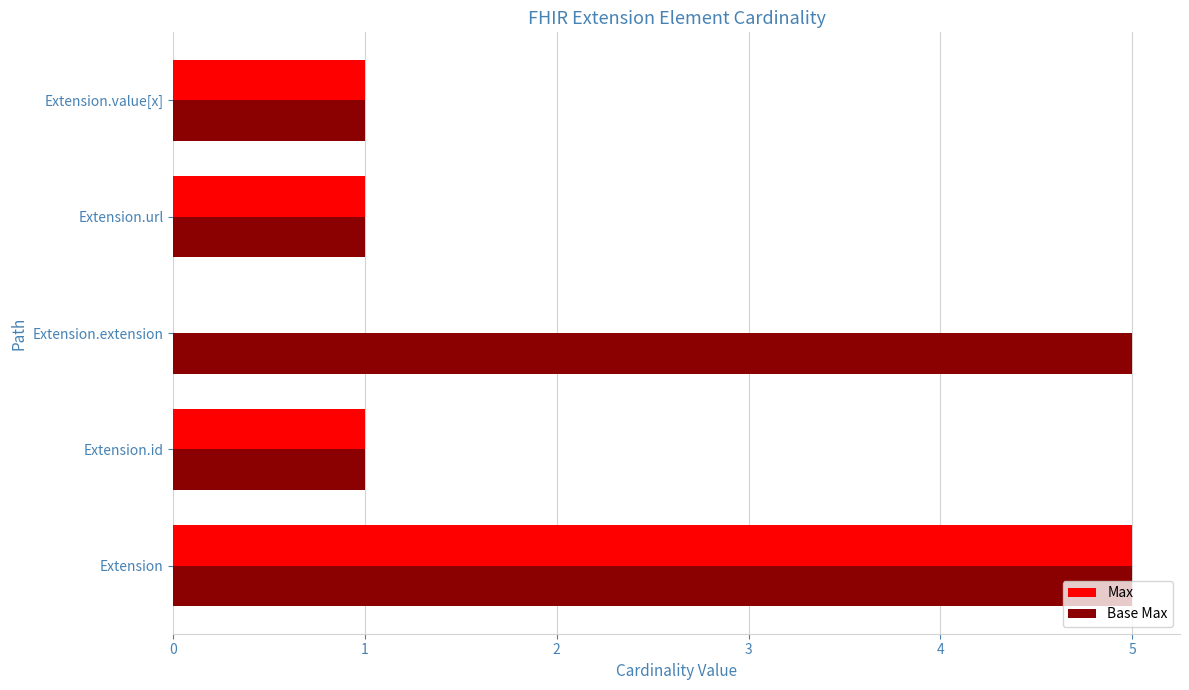

The Base Max series shows 1 at Extension.value[x]. True or false?

True